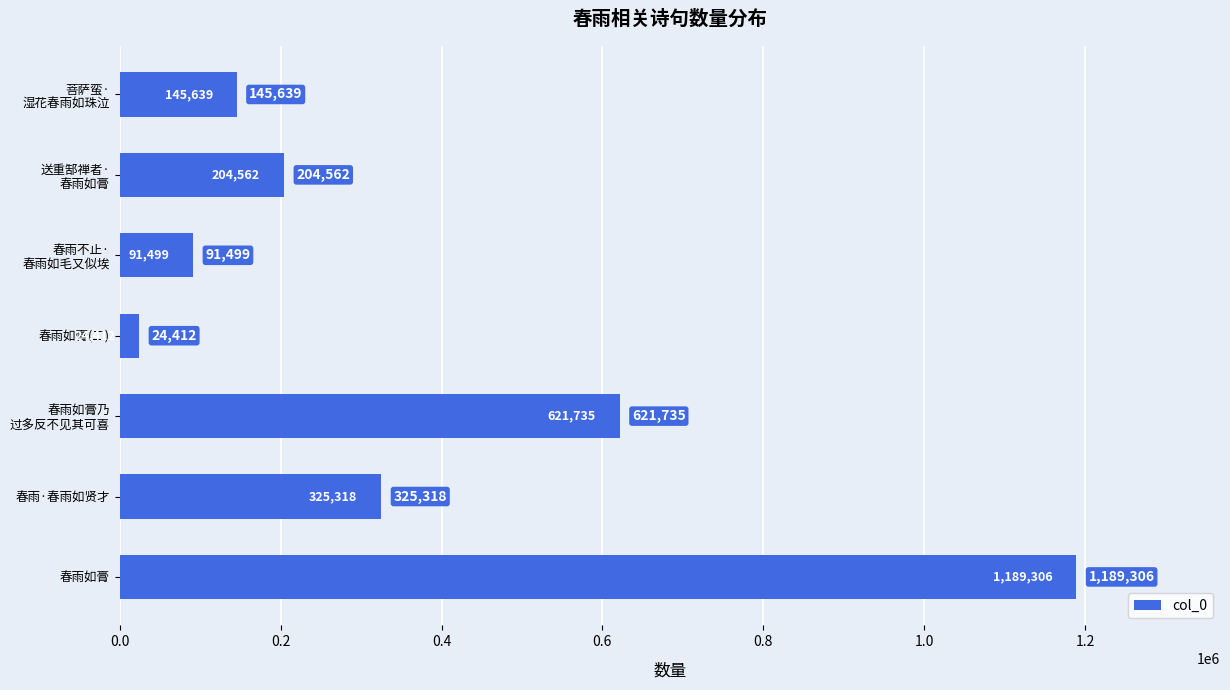

Does the chart contain any negative values?

No